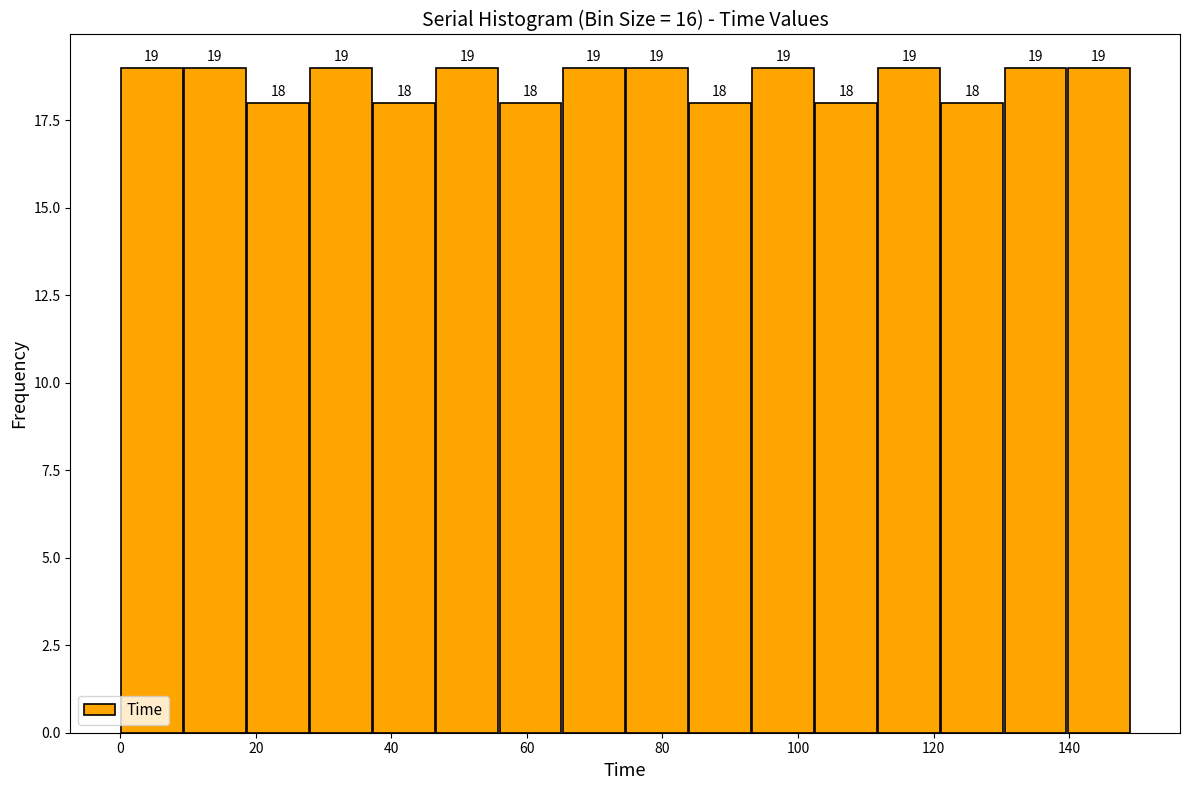

Reading left to right, transcribe this chart: for each bar, give the range it covers on the x-axis and its height. The bar edges are not printed on the chart, so give them approximately, as read against the axis.

0 to 10: 19
10 to 18: 19
18 to 28: 18
28 to 38: 19
38 to 46: 18
46 to 56: 19
56 to 66: 18
66 to 74: 19
74 to 84: 19
84 to 94: 18
94 to 102: 19
102 to 112: 18
112 to 122: 19
122 to 130: 18
130 to 140: 19
140 to 148: 19